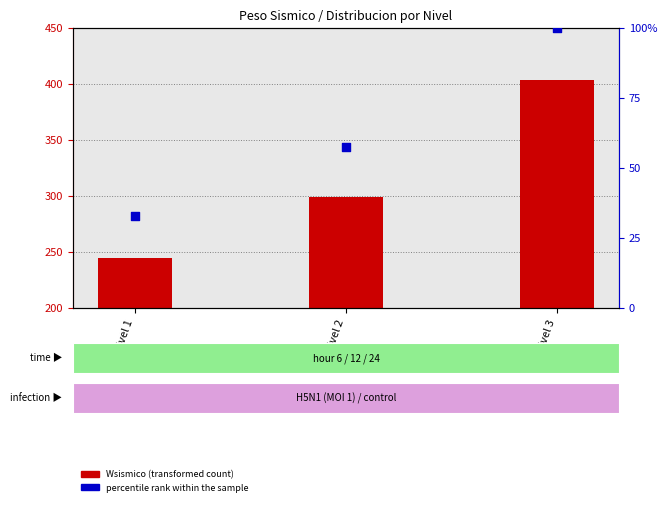

Is the value of Wsismico at Nivel 1 greater than the value of percentile rank within the sample at Nivel 1?

Yes